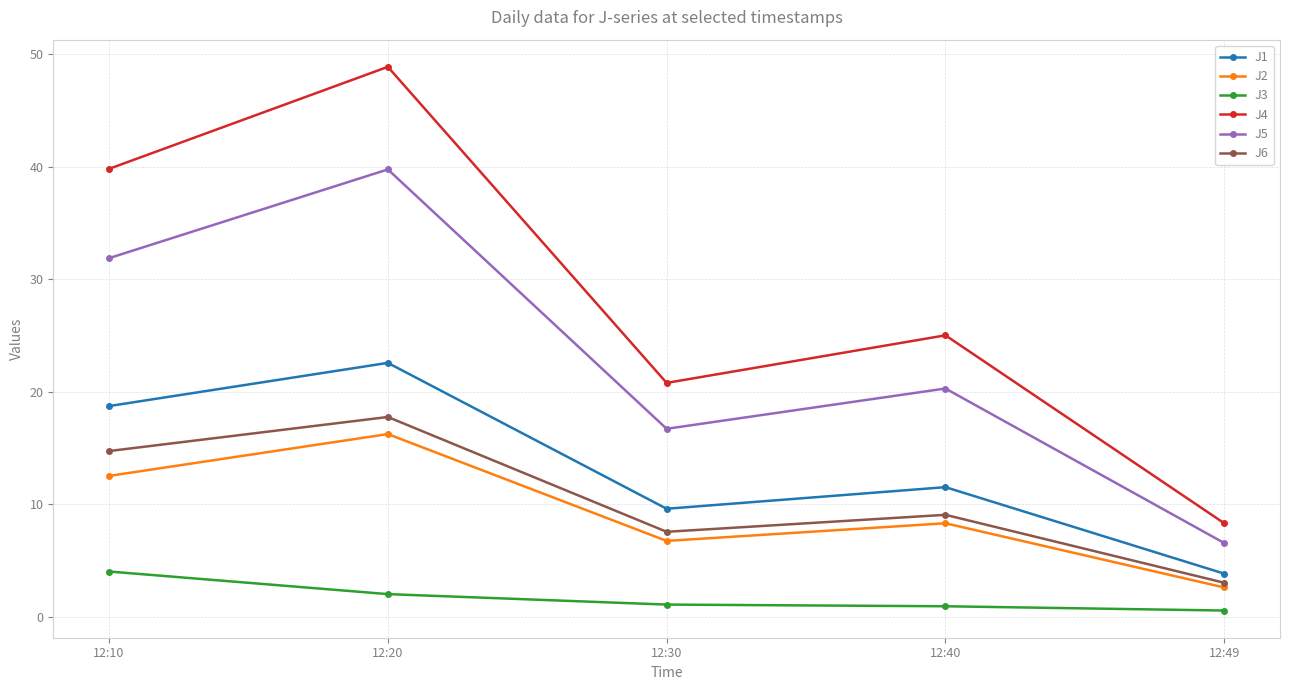

Is it true that J5 equals 8.5 at 12:40?

False